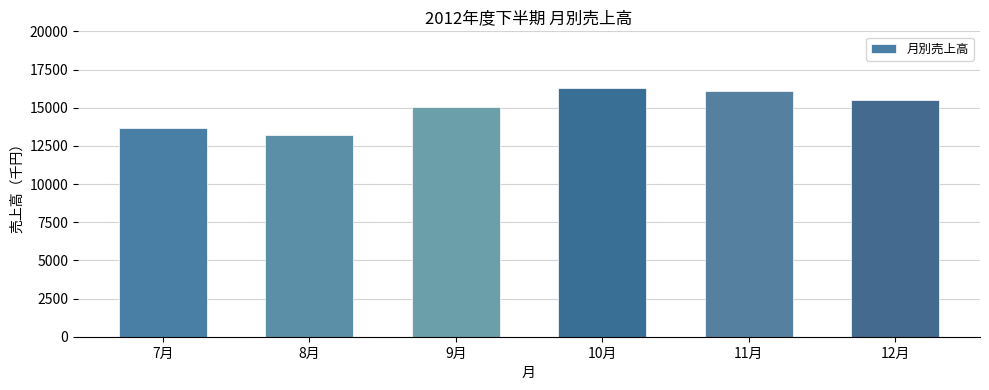

What is the label of the 6th bar from the left?

12月